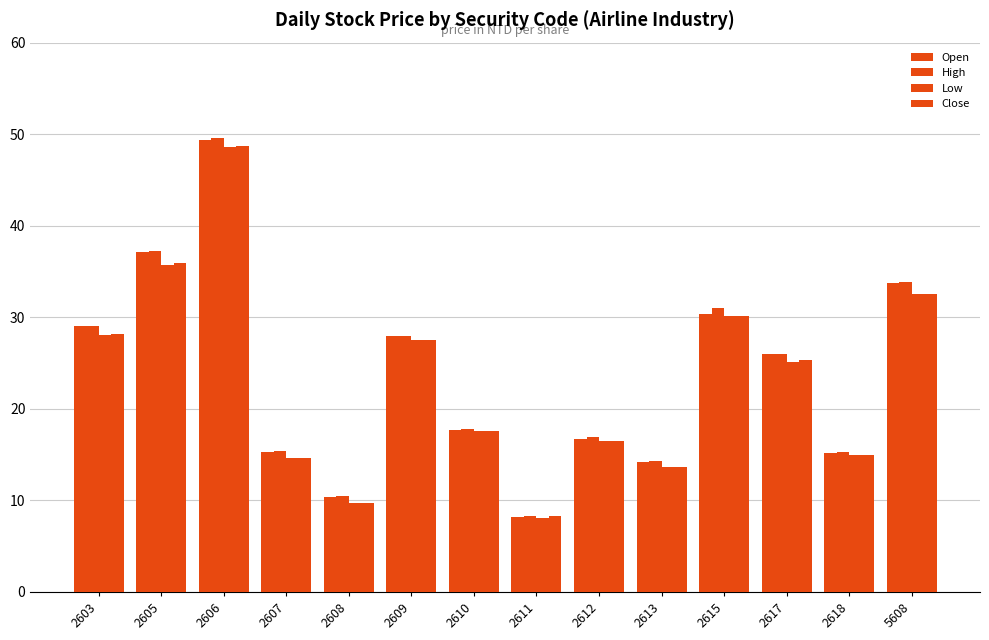

Where is Close nearest to the value 28?

2603